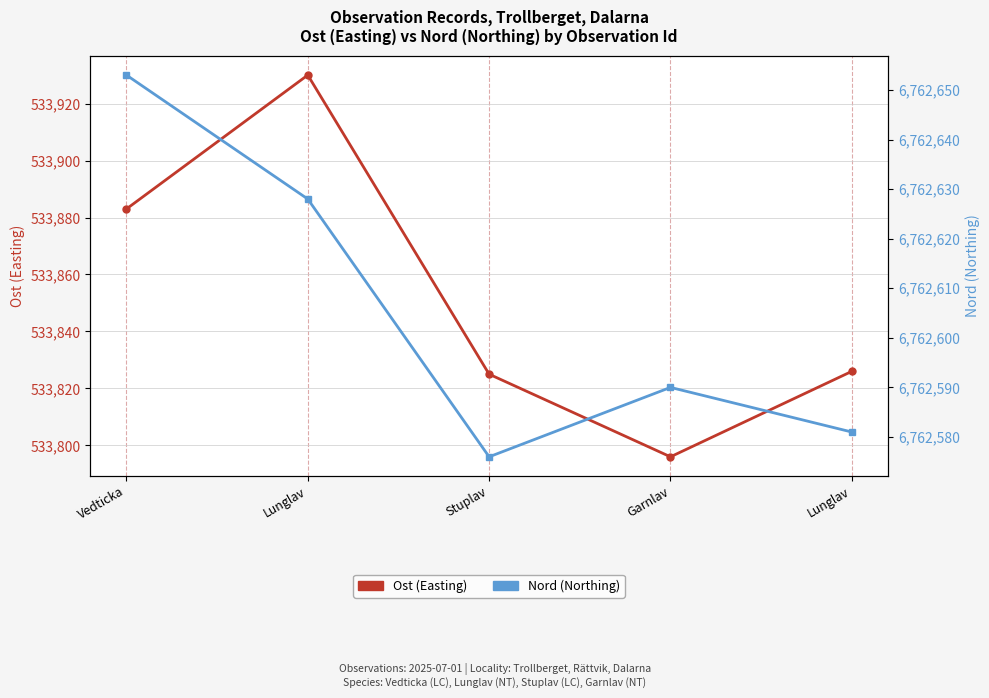

At which label does Nord (Northing) first exceed 6762590?

Vedticka